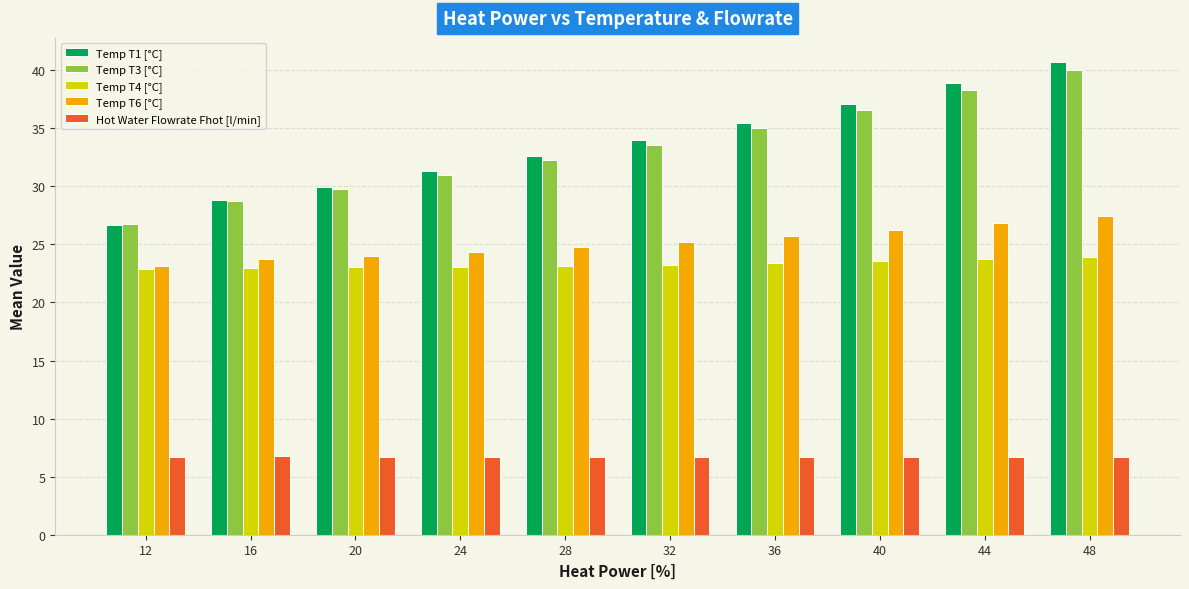

Does the chart contain any negative values?

No